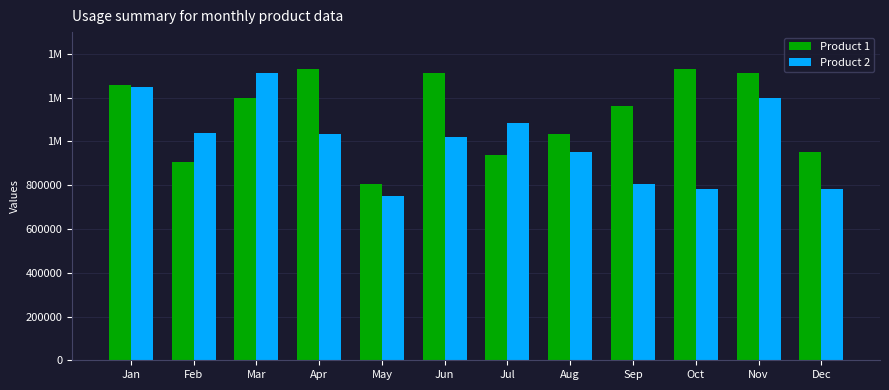

Are the bars grouped side by side (vs. stacked)?

Yes